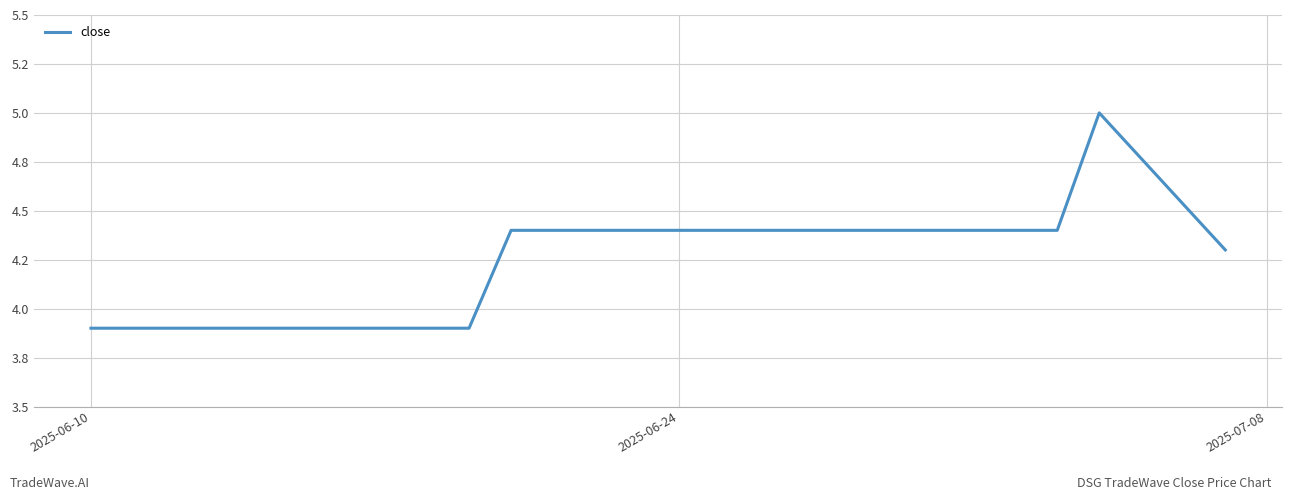

True or false: there are more than 2 points higher than both neighbors.

False